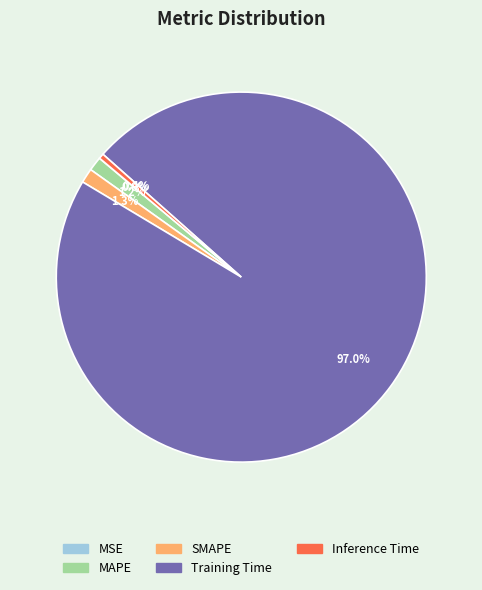

Between Training Time and MAPE, which is larger?

Training Time